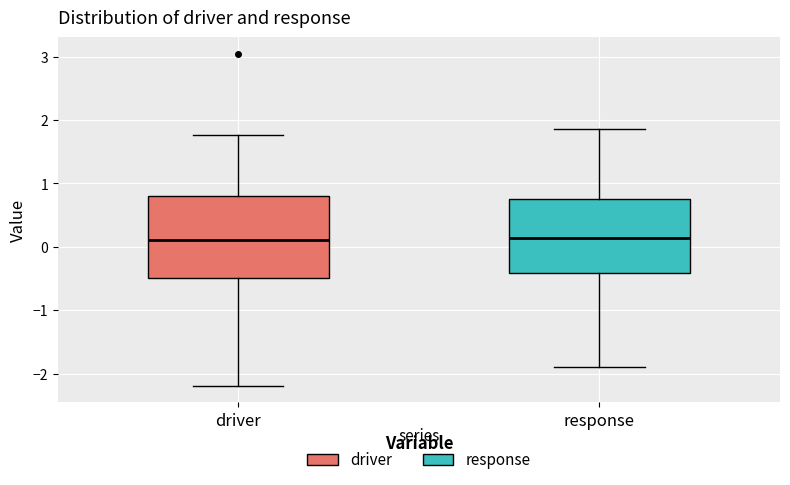

Where is the lower edge of the box for driver on the y-axis? The values are not printed on the chart, so give them approximately, as read against the axis.

-0.5